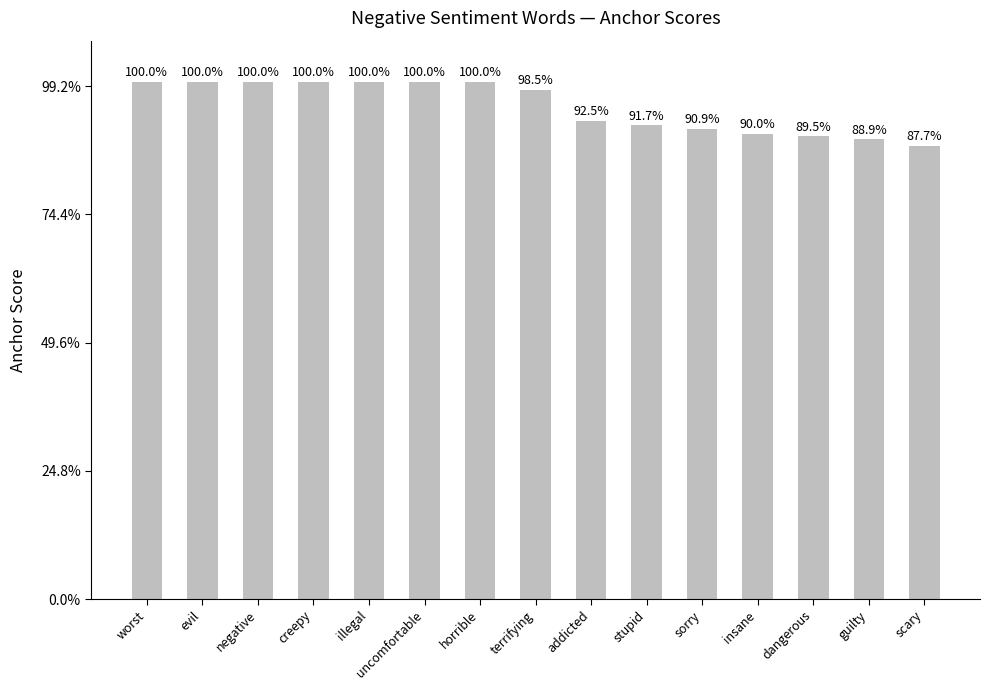

Rank the categories by value from lowest to highest.

scary, guilty, dangerous, insane, sorry, stupid, addicted, terrifying, worst, evil, negative, creepy, illegal, uncomfortable, horrible